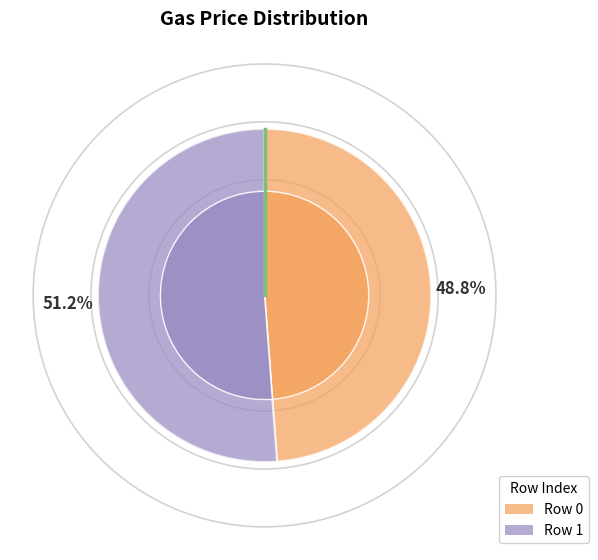

Combined, what portion of the pie is 1 and 0?

100.0%